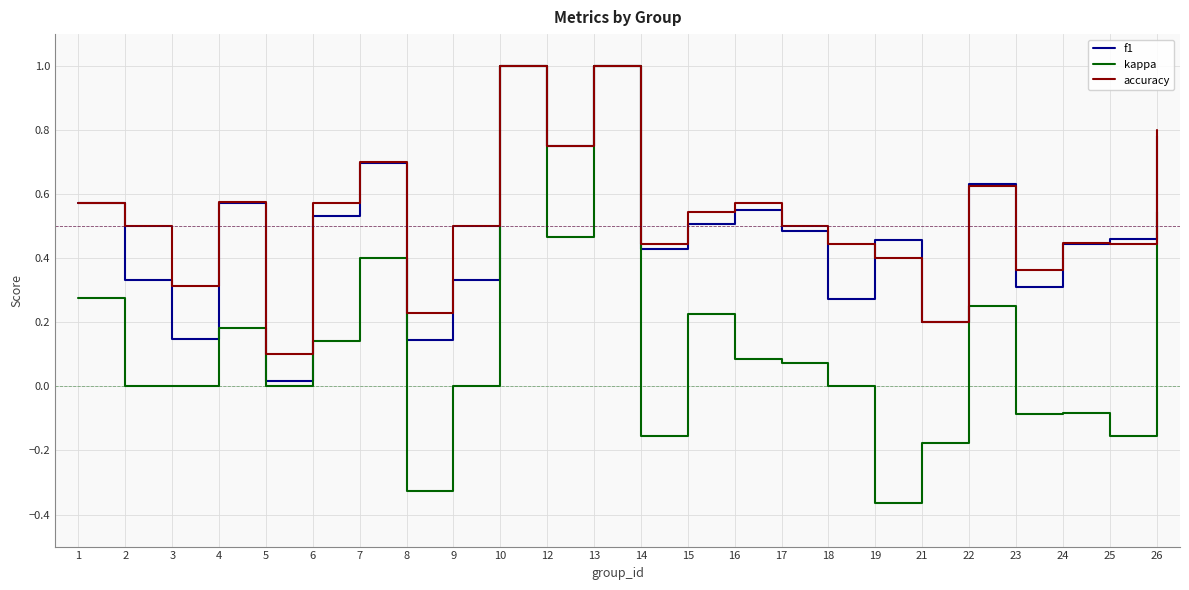

What are all the series names shown in the legend?

f1, kappa, accuracy